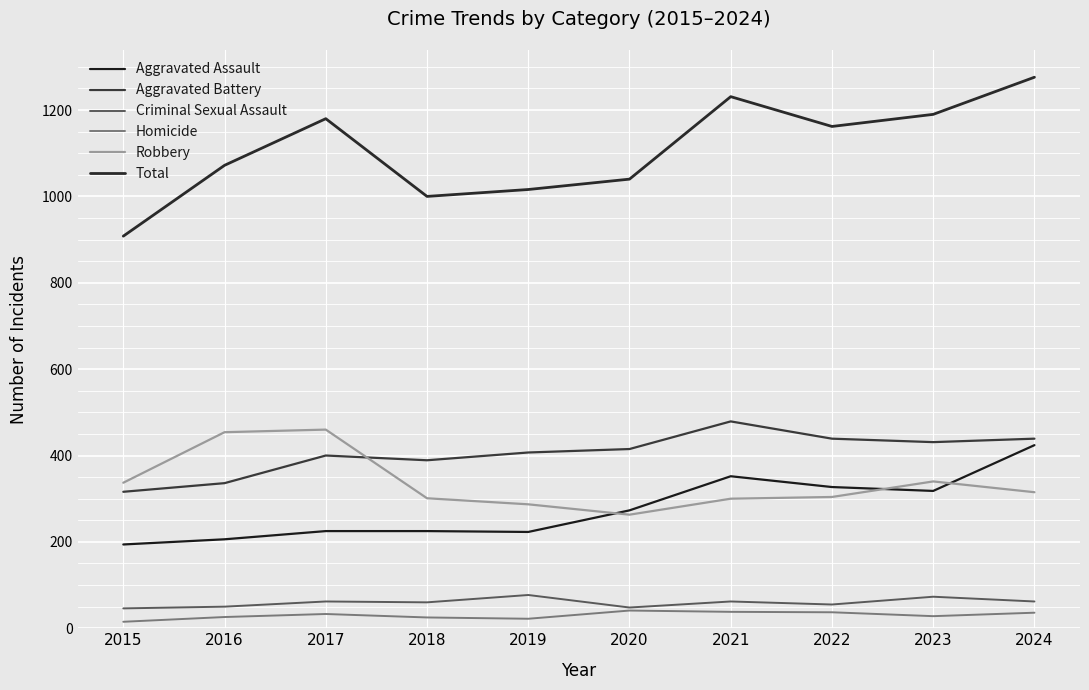

At which category is the sum across all series the highest?

2024